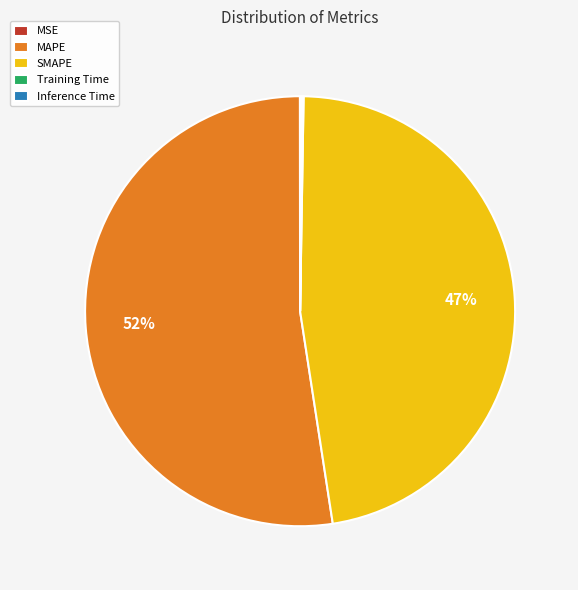

Which slice is the largest?

MAPE